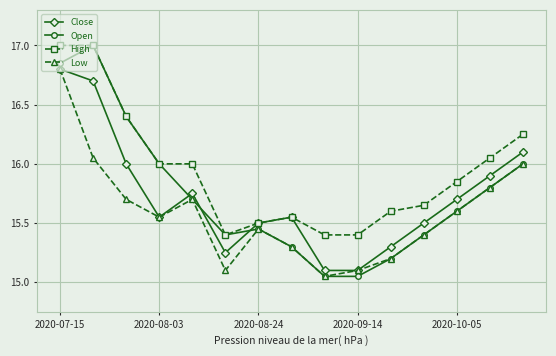

Which series has the largest range (max minus min)?

Open